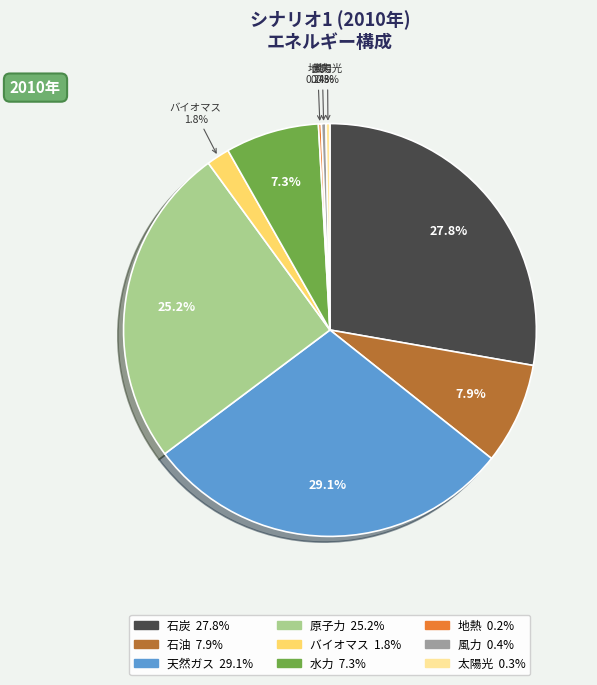

Is there a majority slice in this chart?

No